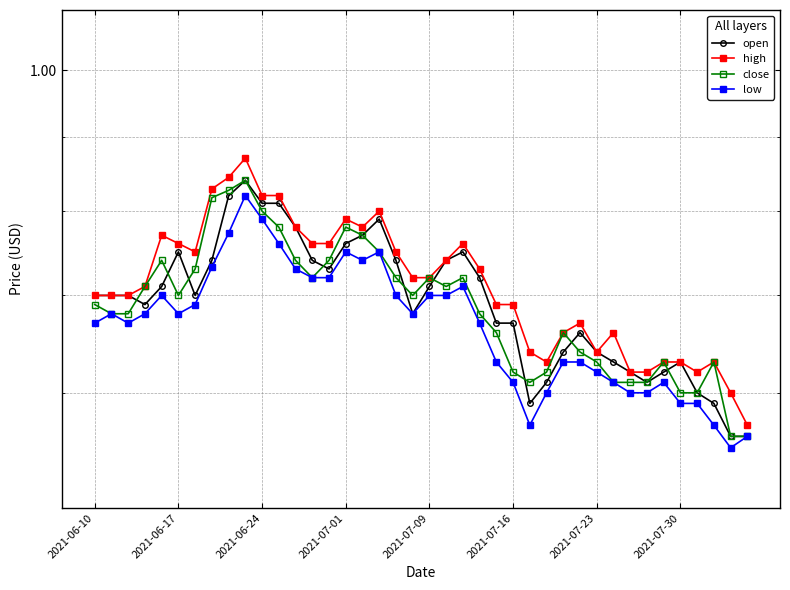

What value does the low series have at 2021-07-09?

0.7